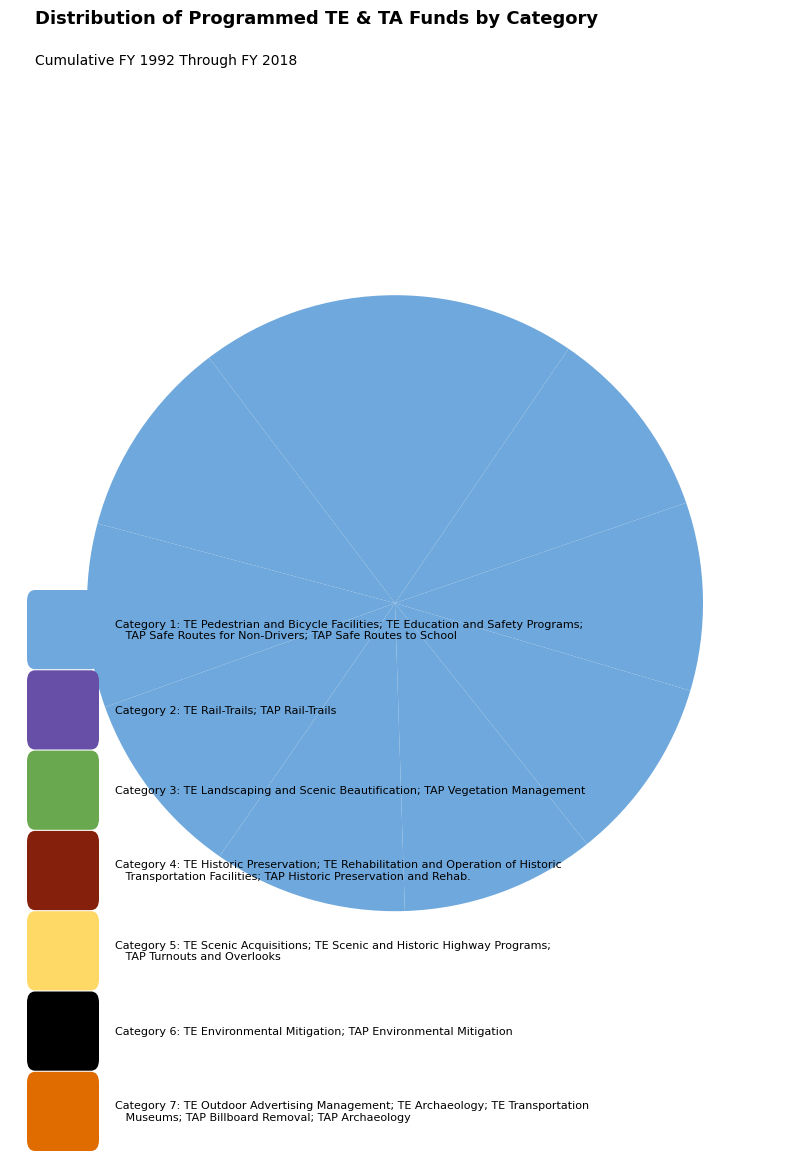

How many segments does this pie chart have?

10